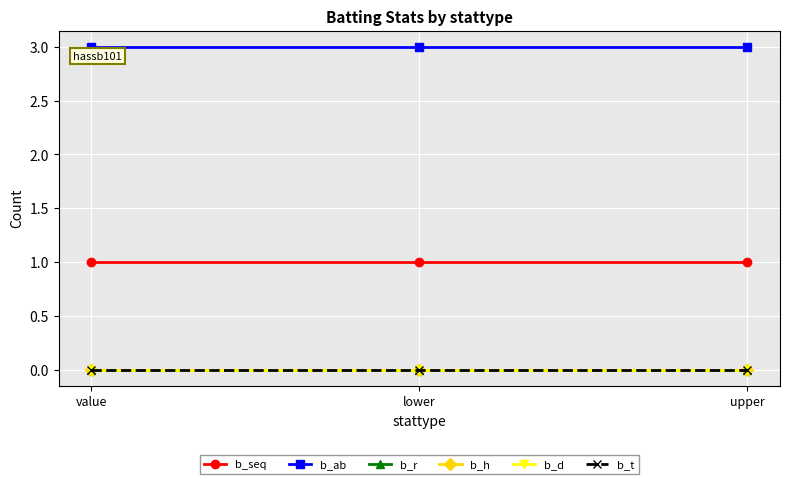

What are all the series names shown in the legend?

b_seq, b_ab, b_r, b_h, b_d, b_t